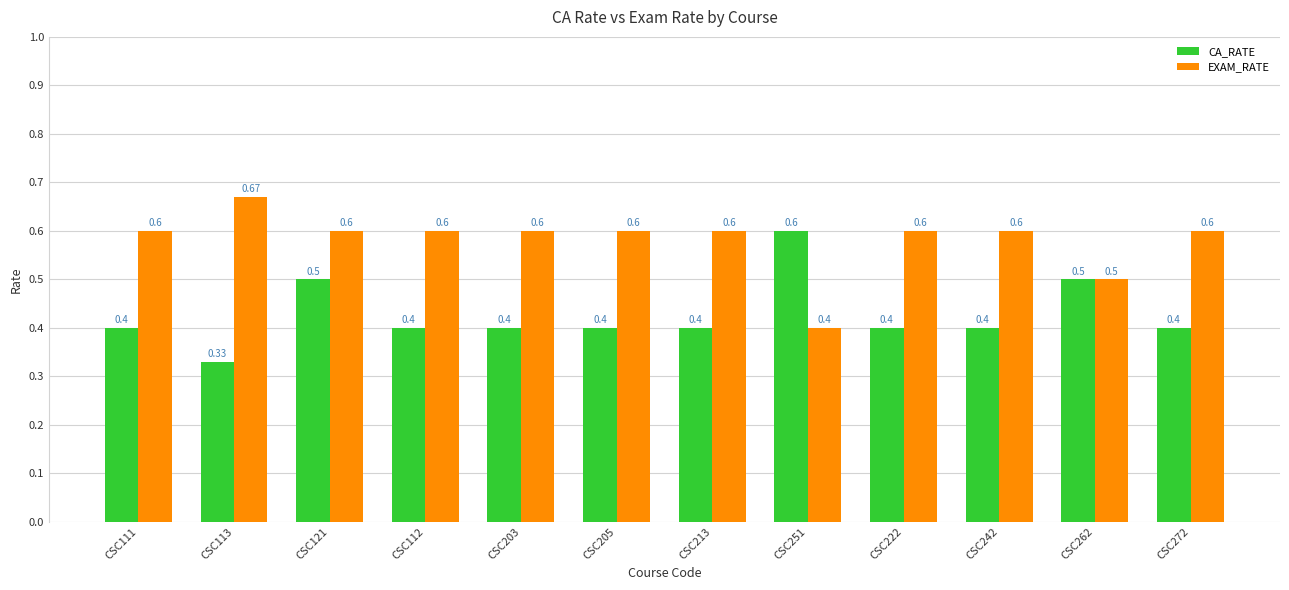

At CSC213, list the series in order from largest to smallest.

EXAM_RATE, CA_RATE